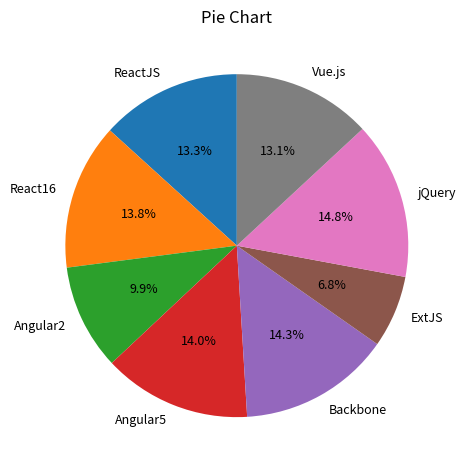

Approximately how many times larger is the value at Angular5 compared to Angular2?

1.4